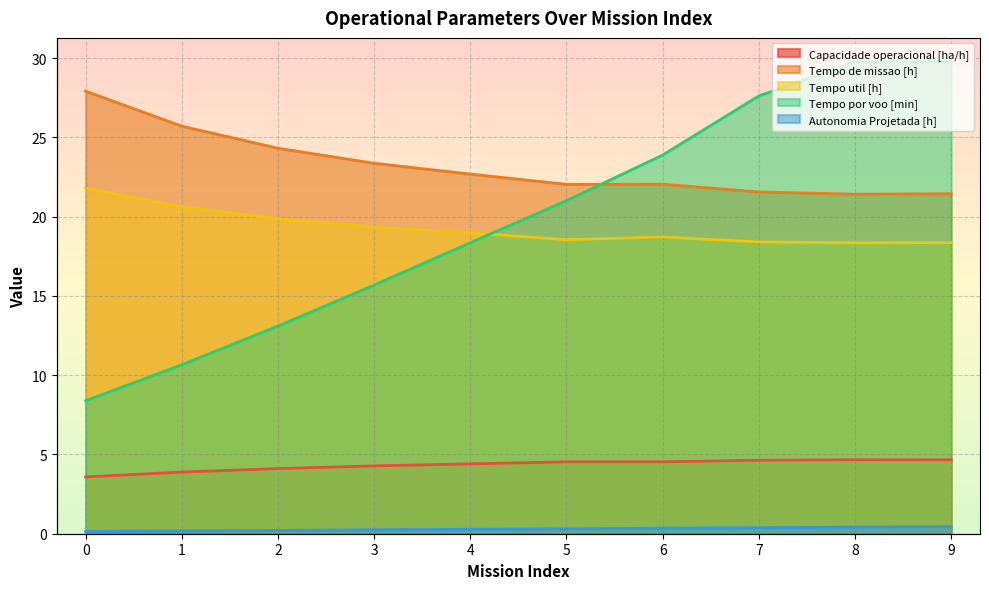

Rank the series by their maximum value, from lowest to highest.

Autonomia Projetada [h], Capacidade operacional [ha/h], Tempo util [h], Tempo de missao [h], Tempo por voo [min]